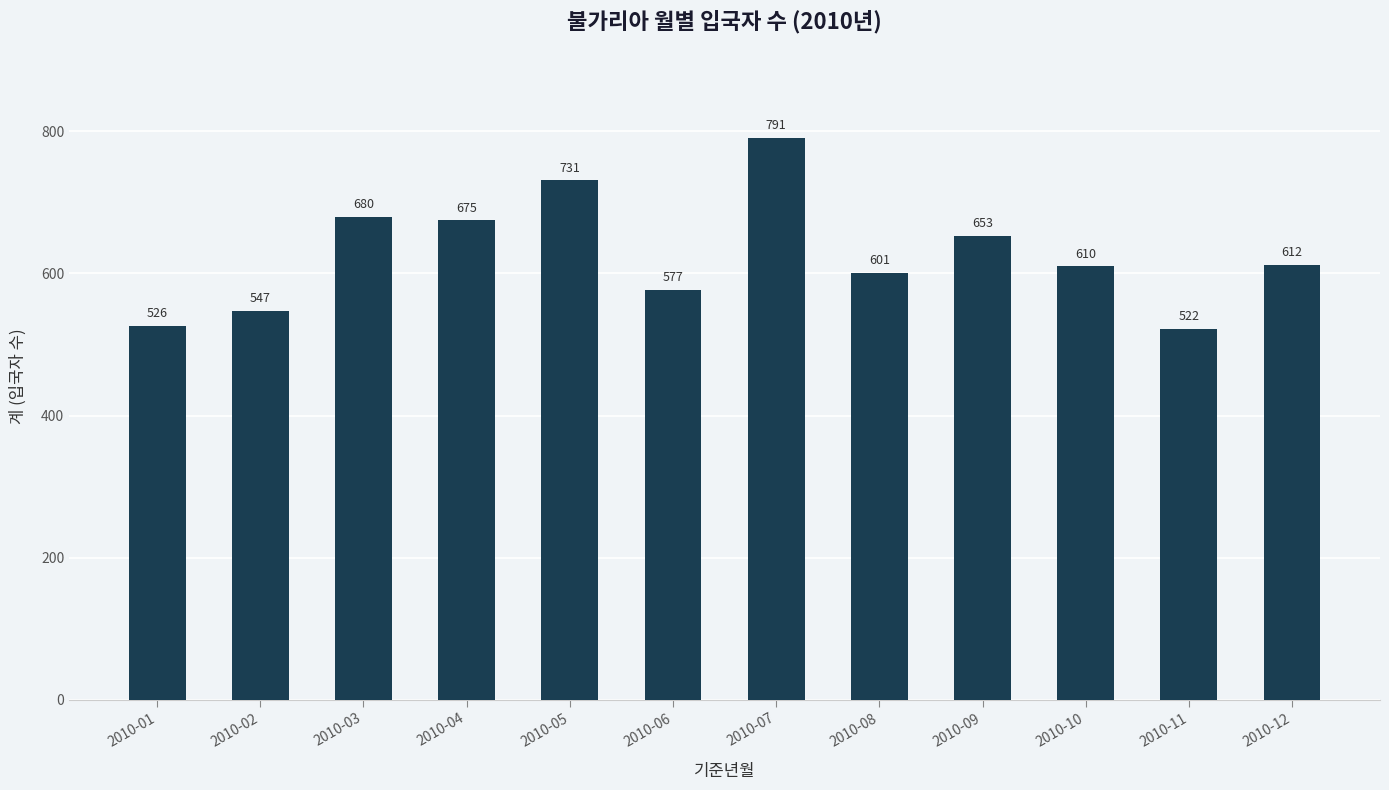

What is the difference between the maximum and minimum values?

269